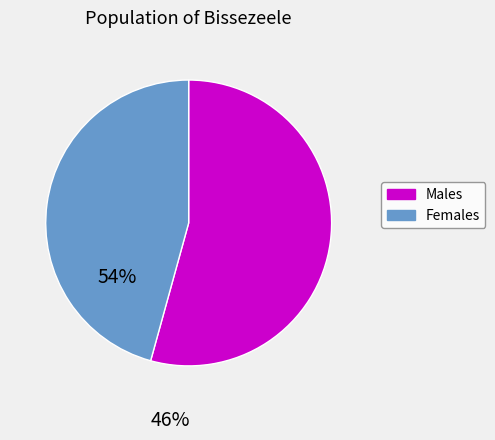

Count the number of slices in the pie.

2